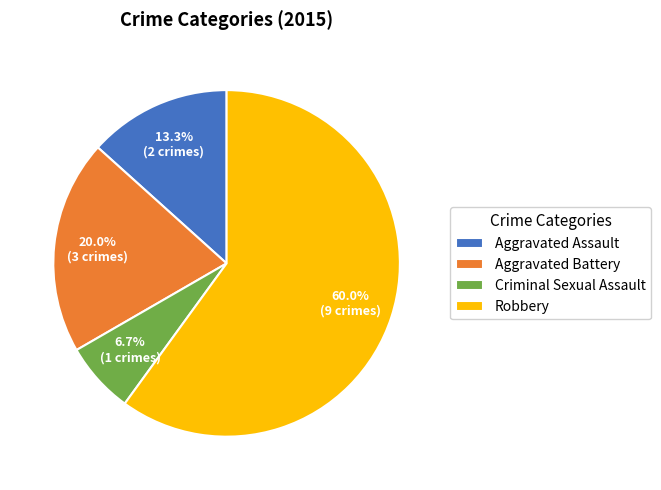

What is the majority slice?

Robbery